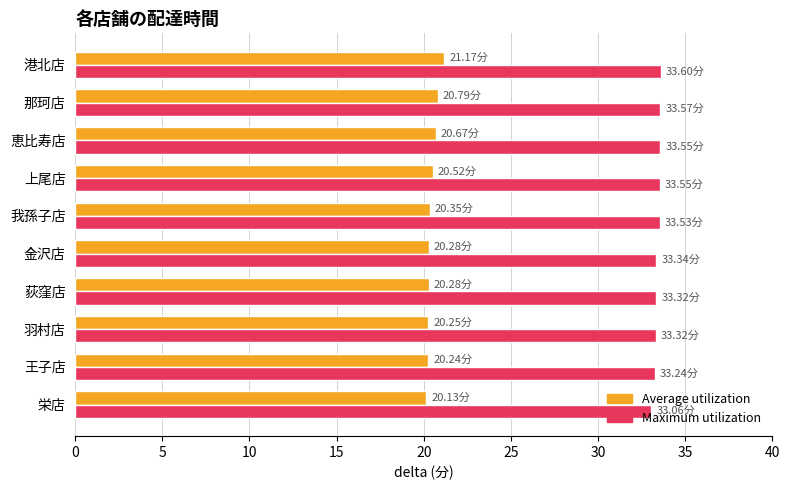

What is the sum of the Average utilization values at 我孫子店 and 港北店?

41.5